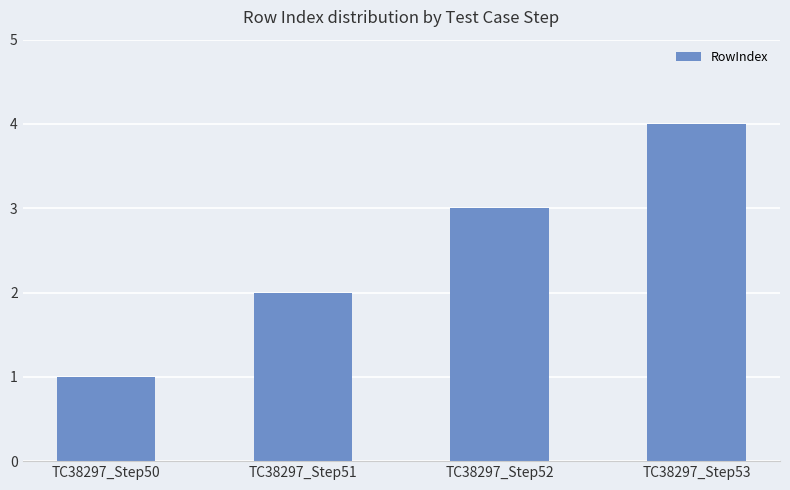

What value does the data have at TC38297_Step52?

3